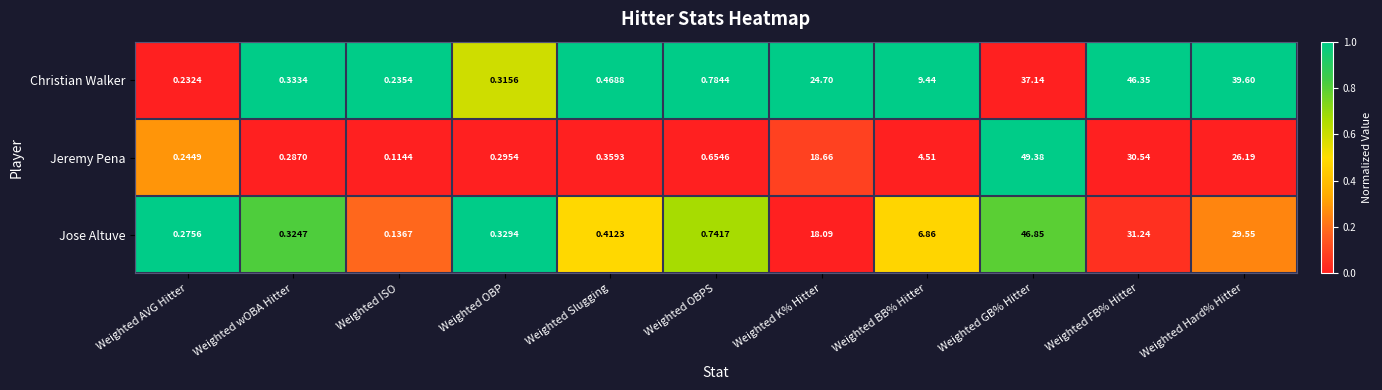

Where is Jeremy Pena nearest to the value 24?

Weighted Hard% Hitter